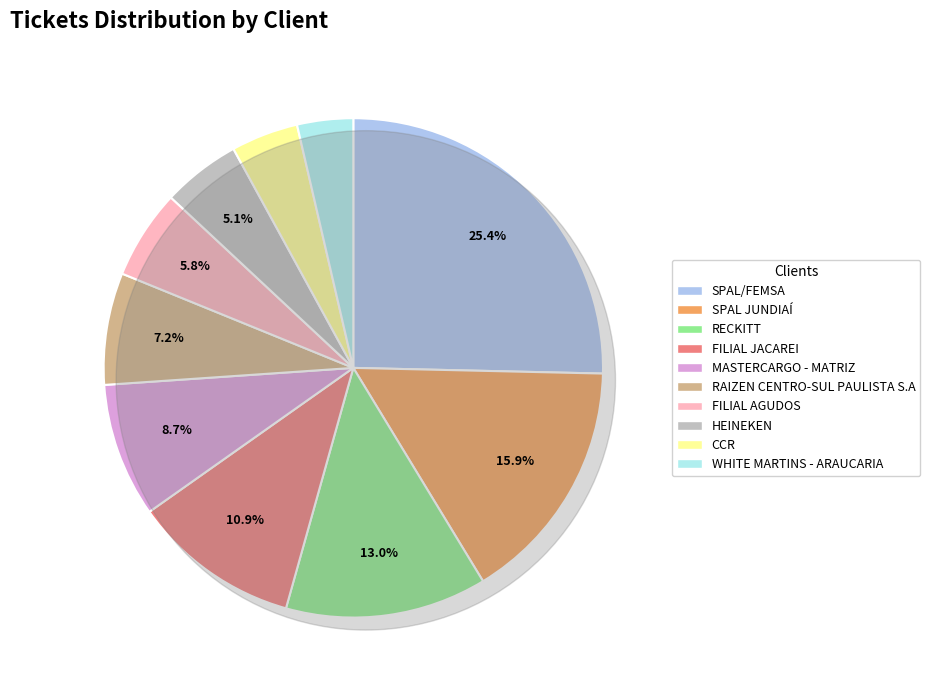

What is the largest slice in the pie chart?

SPAL/FEMSA